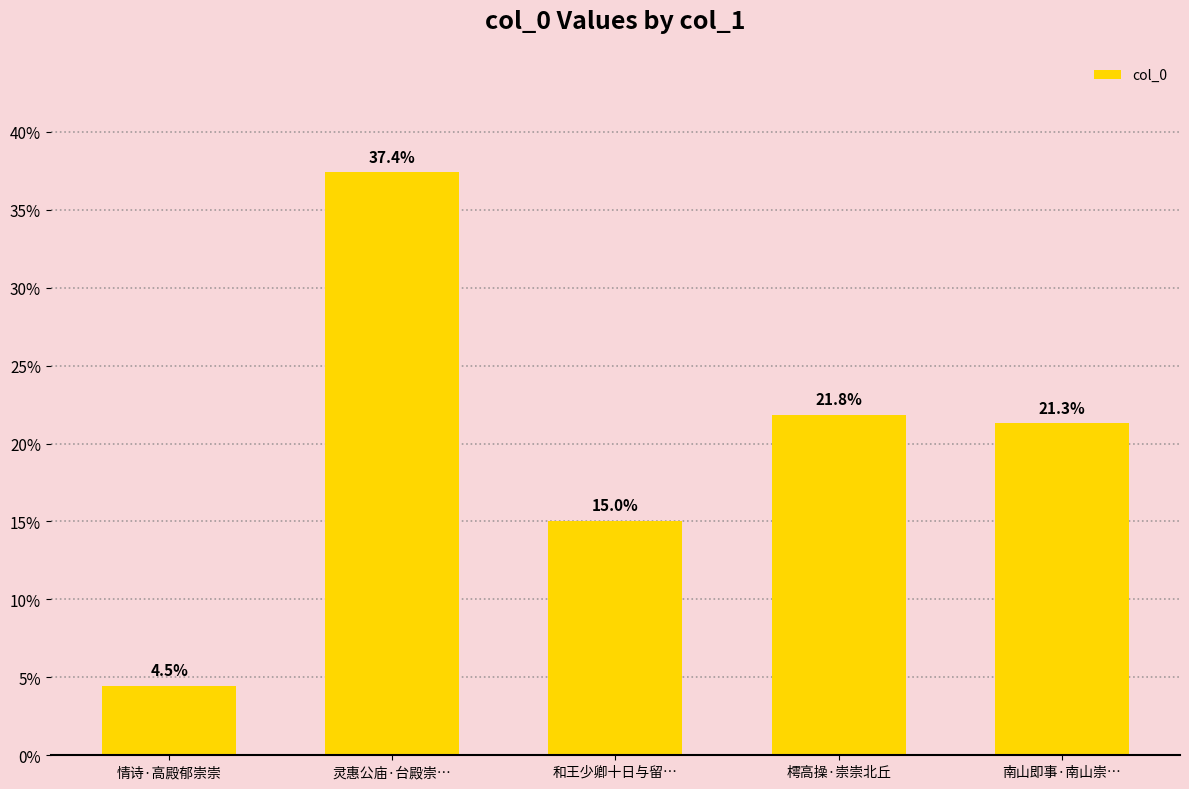

How many data points are less than 21?

2